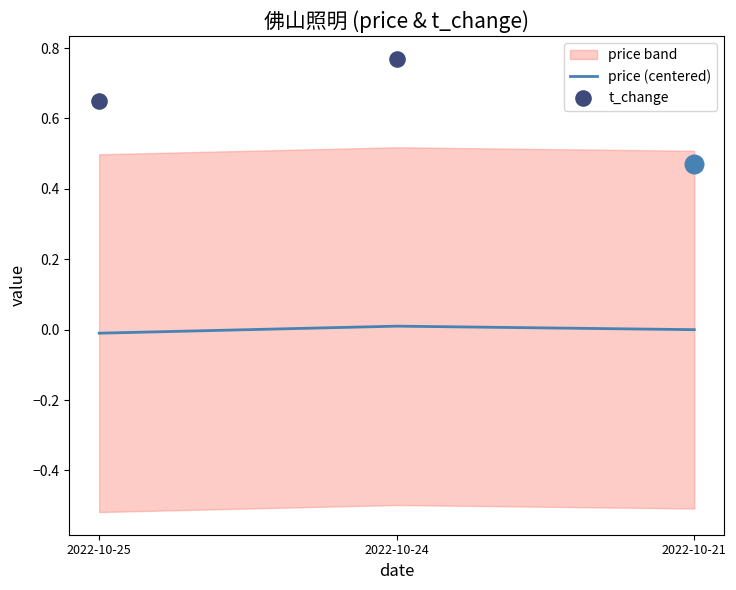

Is it true that price (centered) equals 0.0 at 2022-10-24?

True